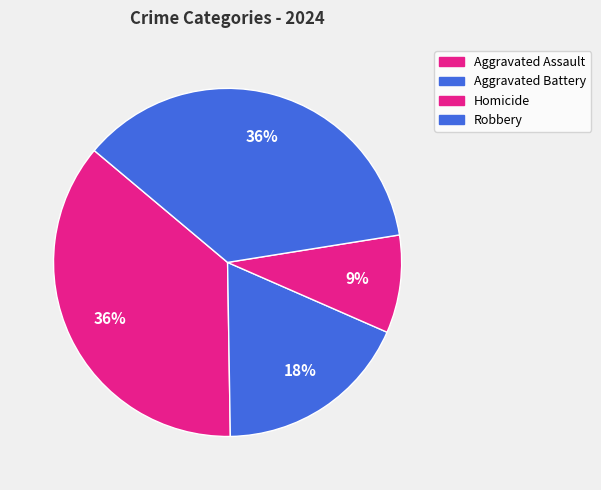

How many slices are in this pie chart?

4